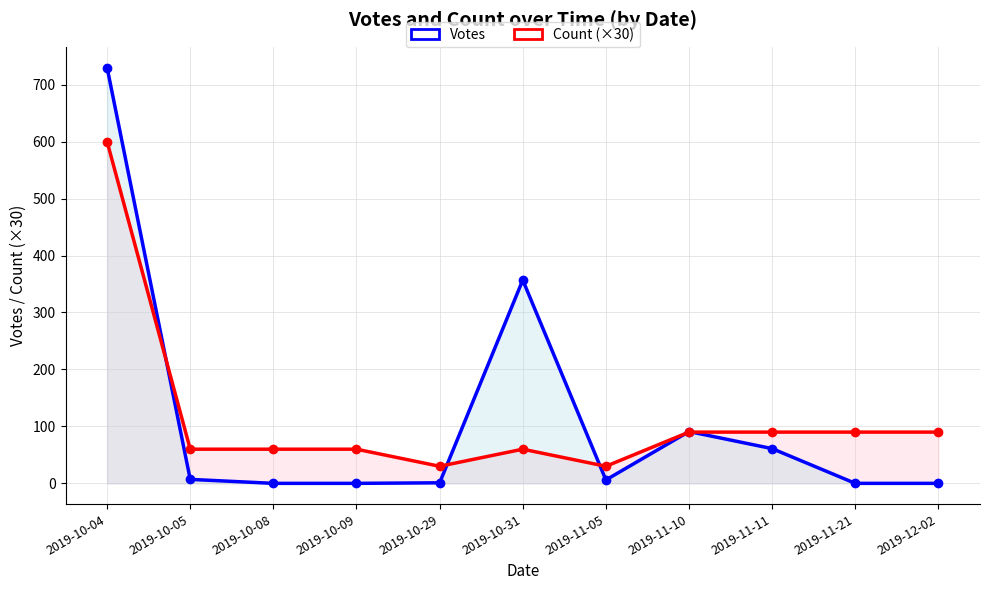

Rank the series at 2019-10-04 from highest to lowest value.

Votes, Count (×30)